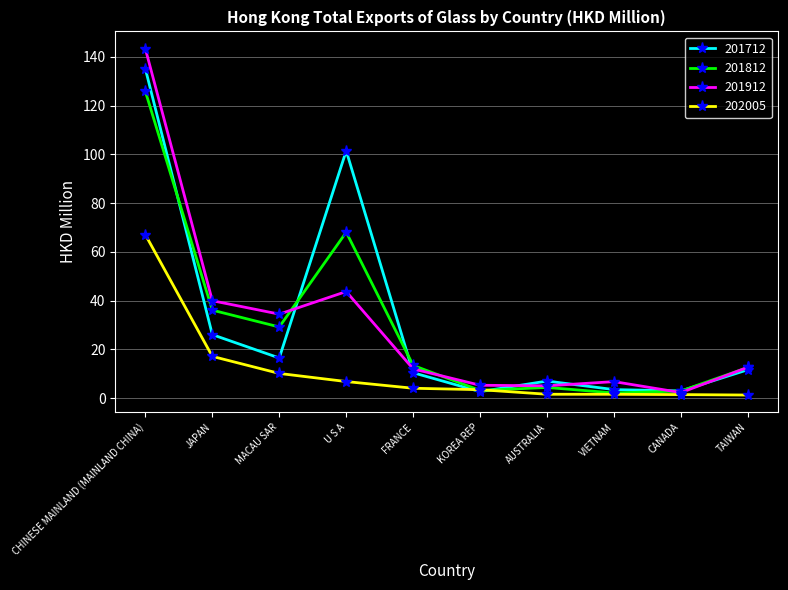

Where does the 201812 series first go above 13?

CHINESE MAINLAND (MAINLAND CHINA)